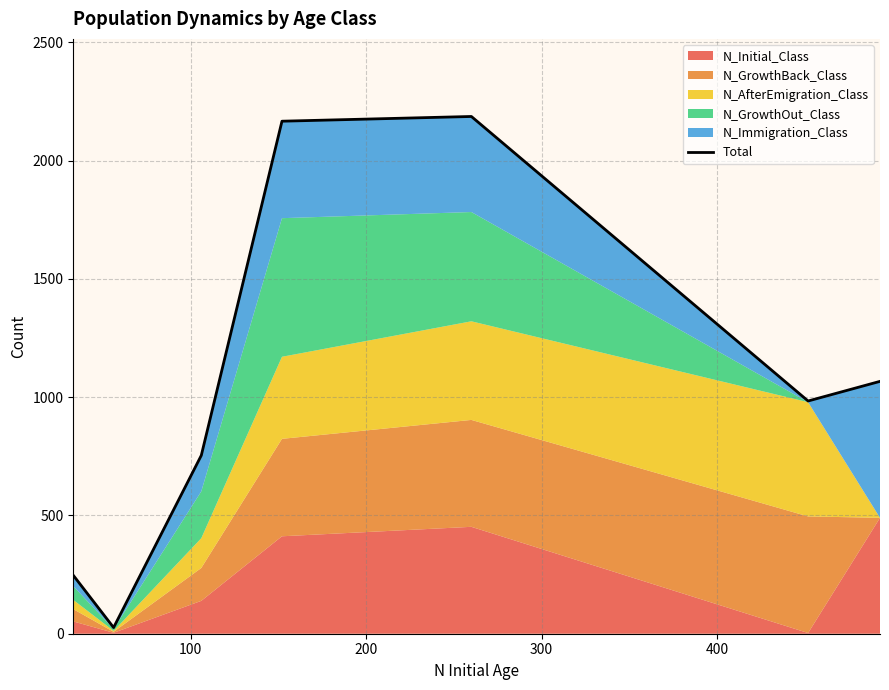

Is it true that the value at 400 is 2870?

False